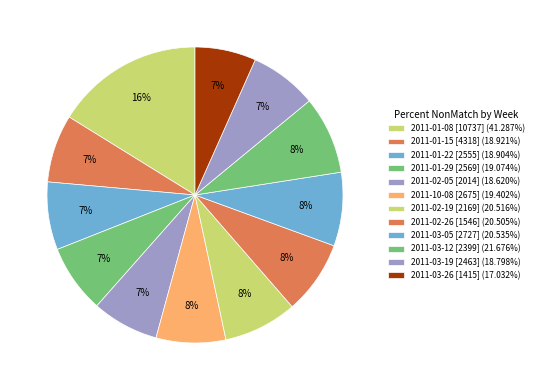

The 2011-02-05 [2014] slice represents 7% of the pie. True or false?

True